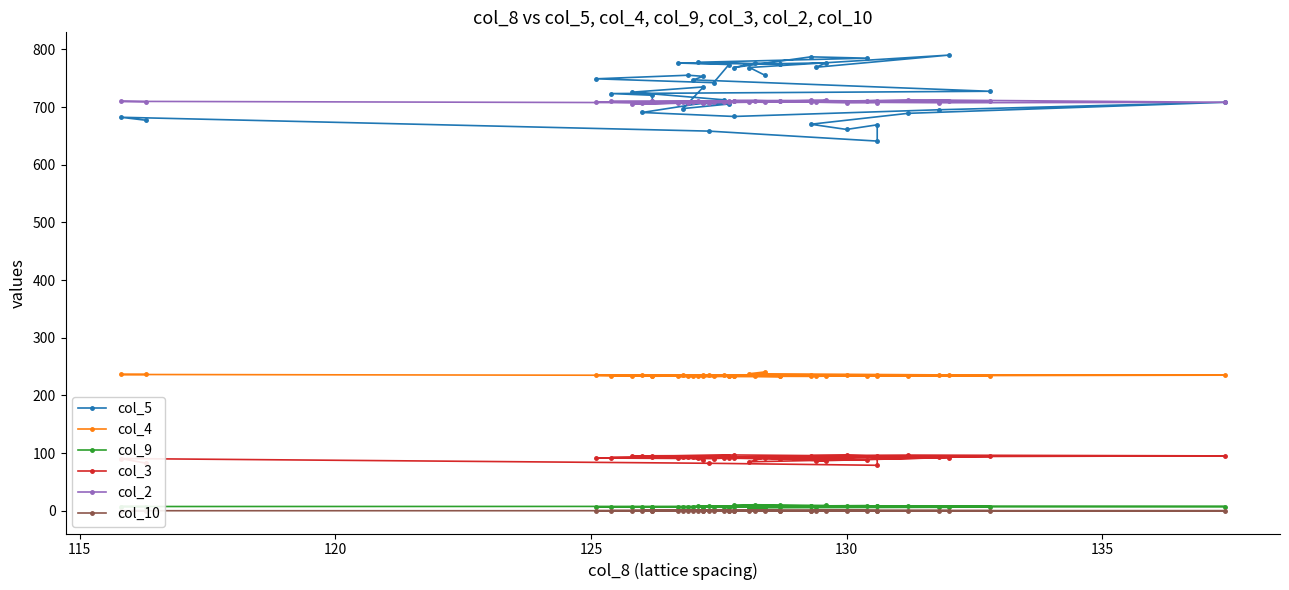

True or false: col_3 has a value of 43.8 at 135.

False